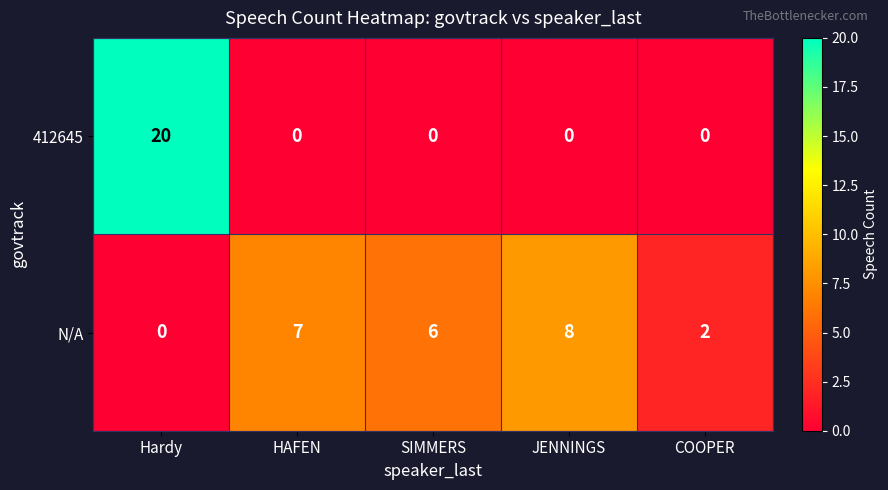

How many values in the N/A series are below 6?

2